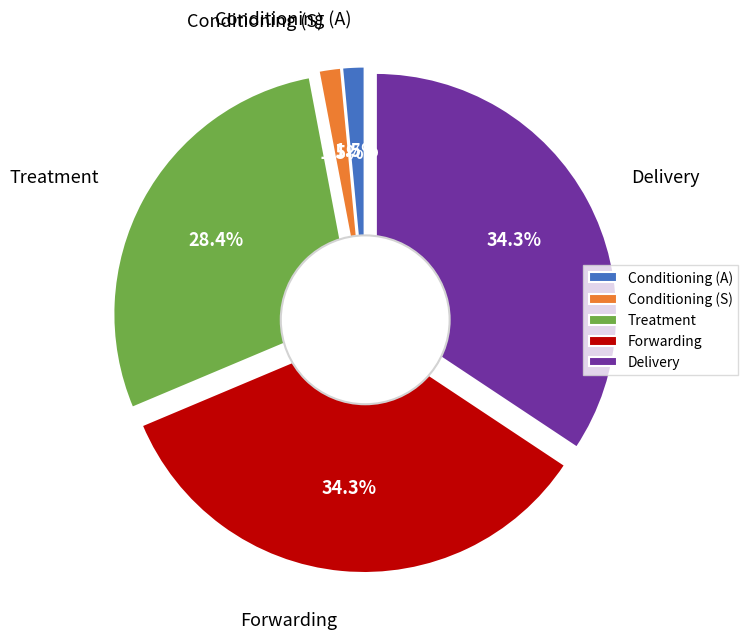

Does SLOVENIA (Forwarding) represent more than half of the total?

No